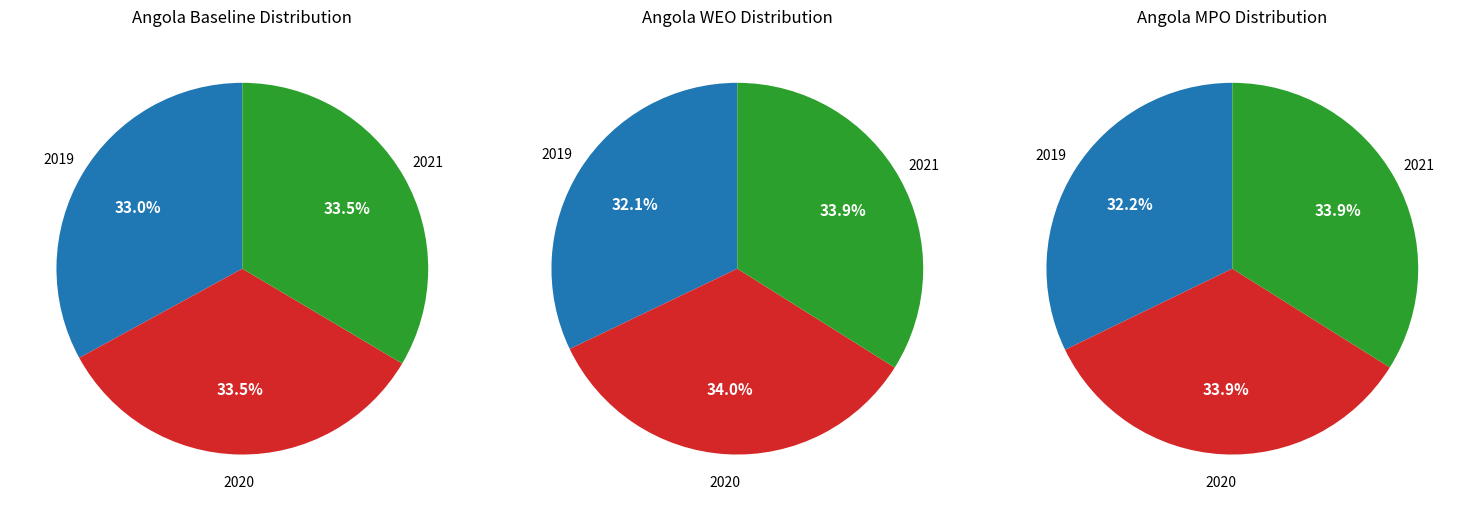

Is the sum of 2019 and 2021 greater than half?

Yes